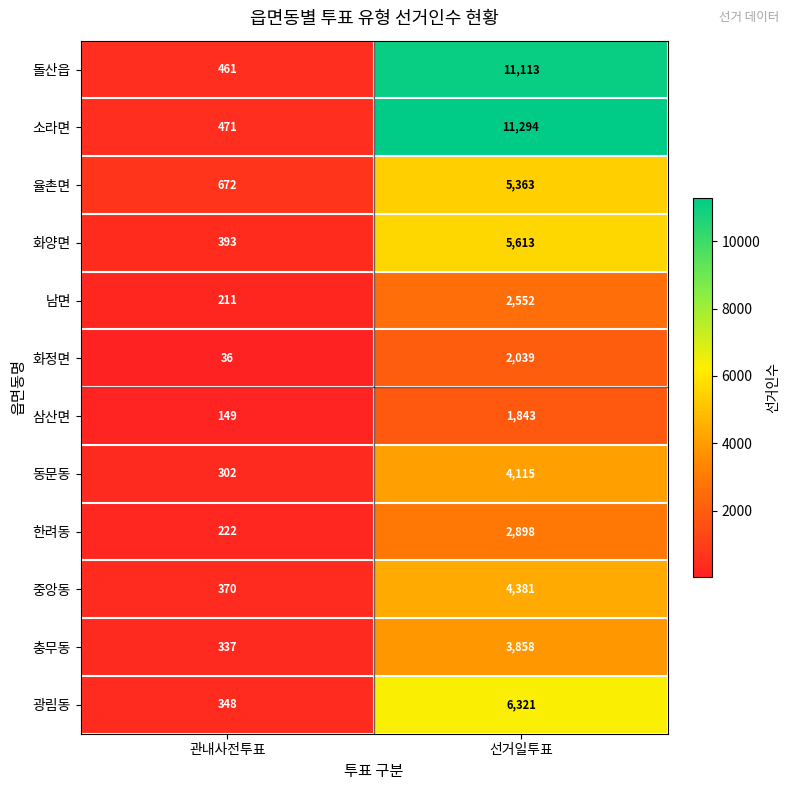

How many categories are shown in the chart?

2